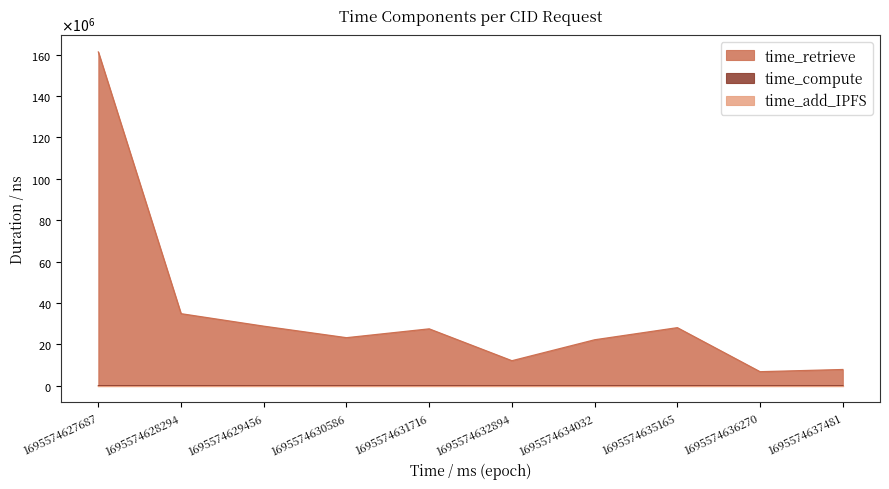

True or false: time_retrieve and time_compute cross at least once.

False